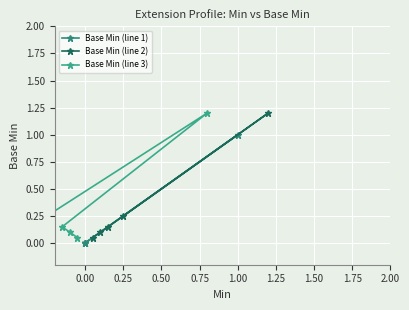

What is the value of the Base Min (line 2) point at the 5th from the left?

1.2